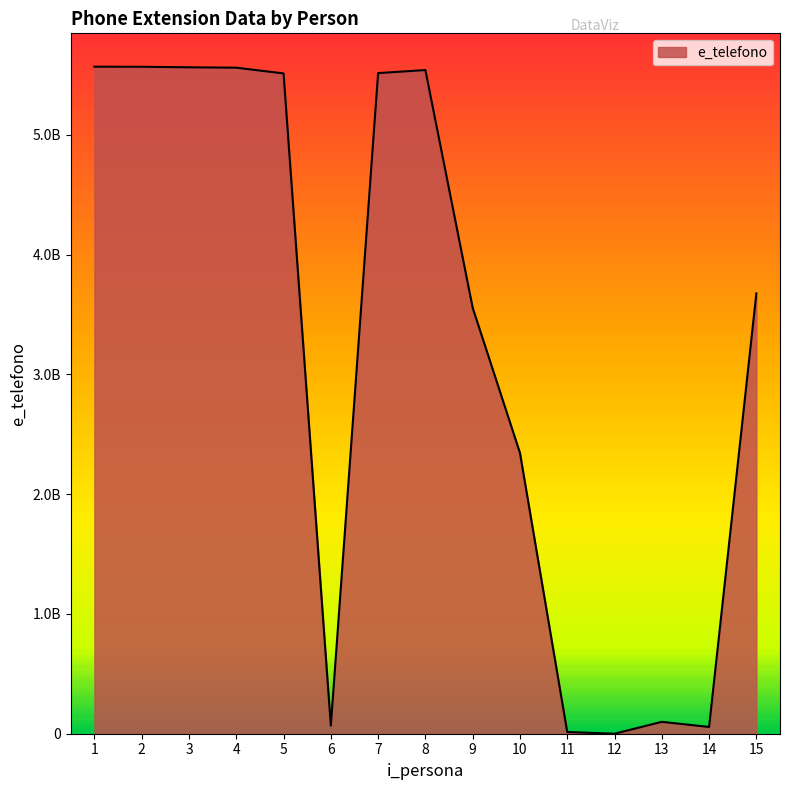

Reading left to right, extract all data points from this chart.

1=5569354612	2=5568709873	3=5564253345	4=5560978544	5=5513253780	6=67686960	7=5515823542	8=5541261632	9=3556345345	10=2344567833	11=14354647	12=12327	13=99364879	14=56464544	15=3676437484